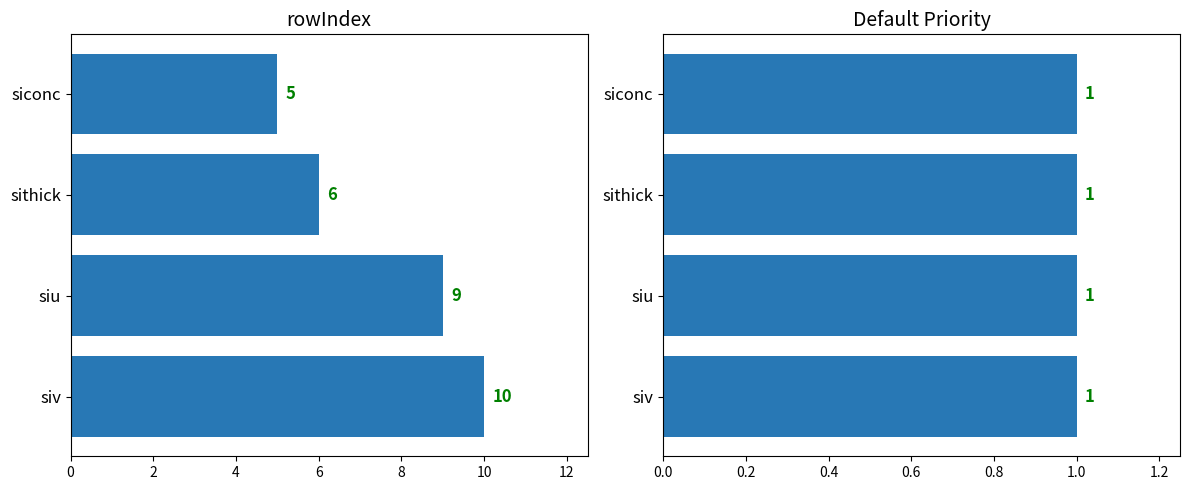

Is the value of Default Priority at 4 greater than the value of rowIndex at 2?

No